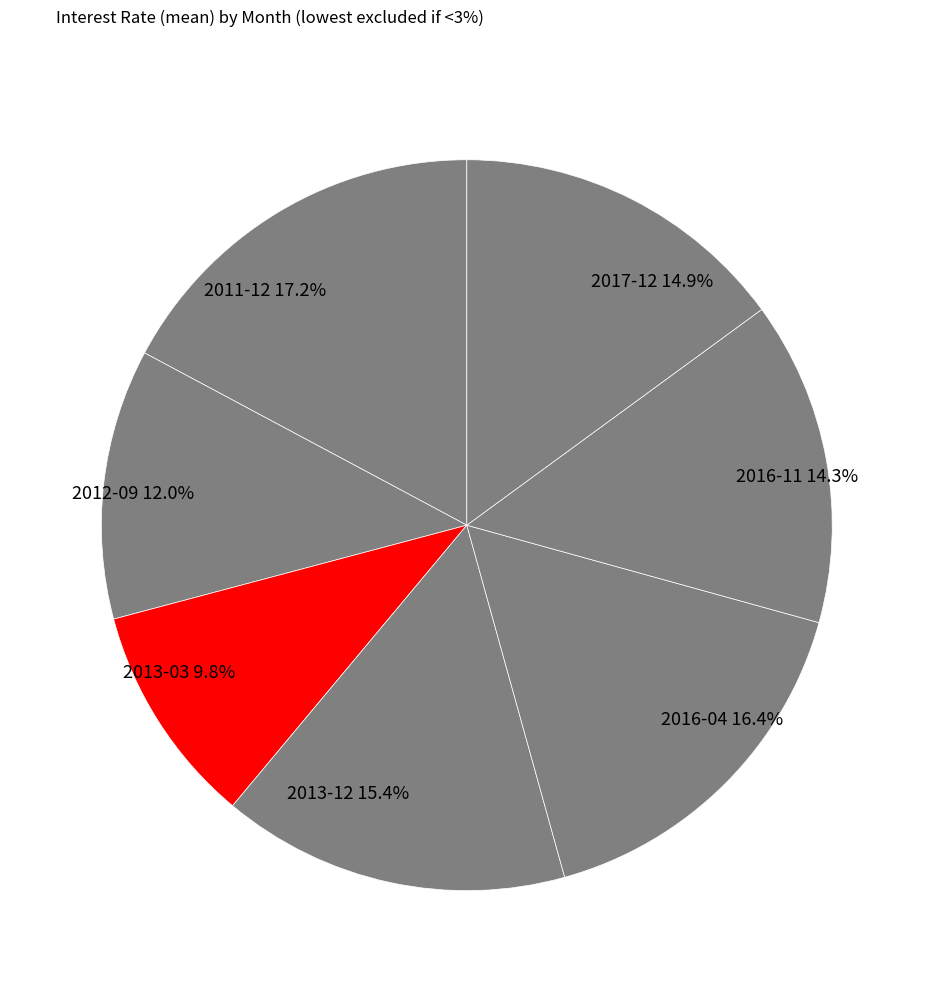

How many slices are in this pie chart?

7